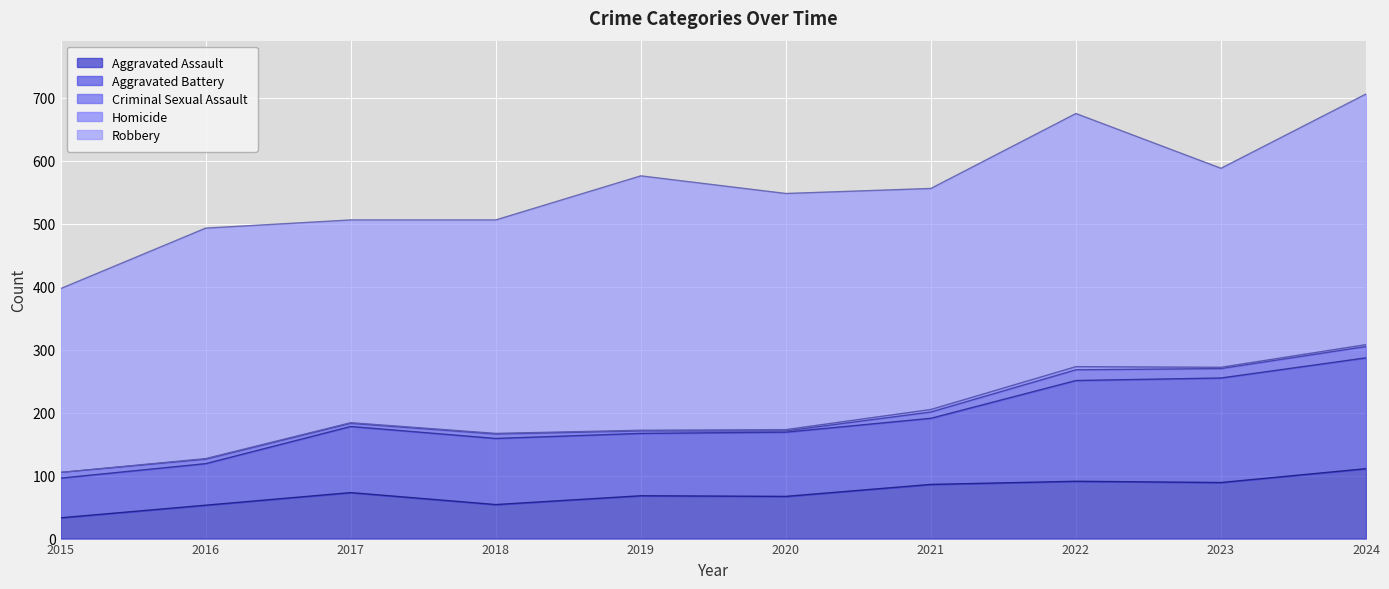

How many values in the Criminal Sexual Assault series are below 9?

5